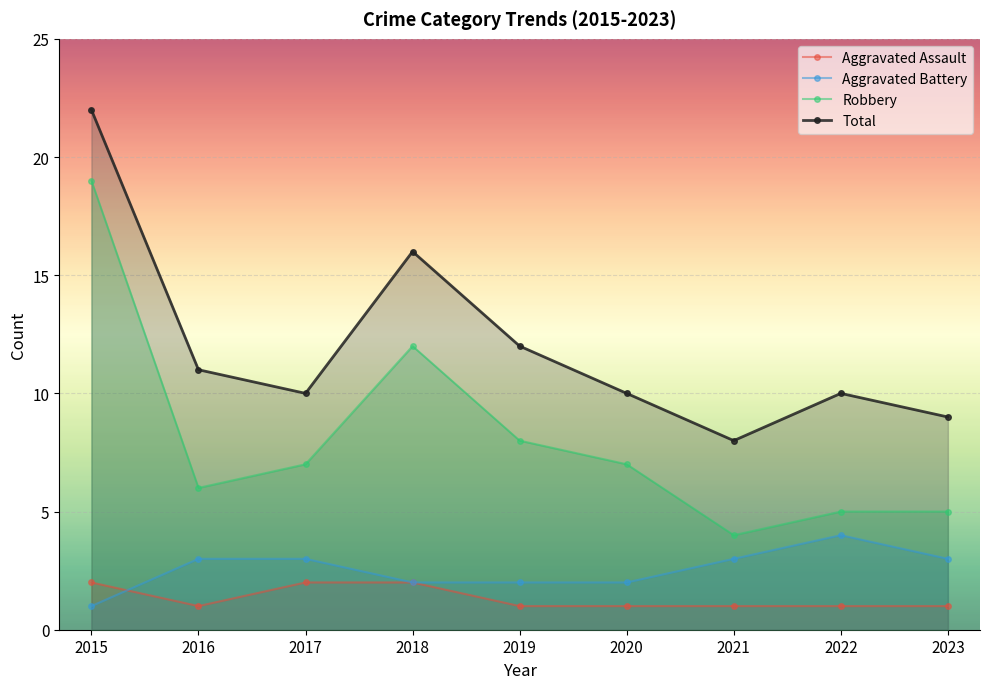

How many series are shown in this chart?

4